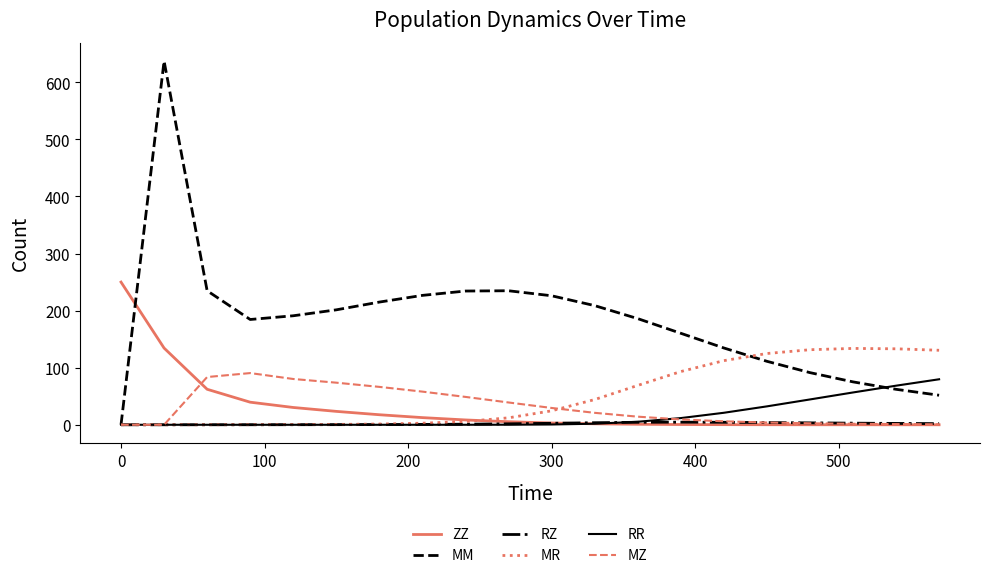

What is the greatest value displayed?

637.3